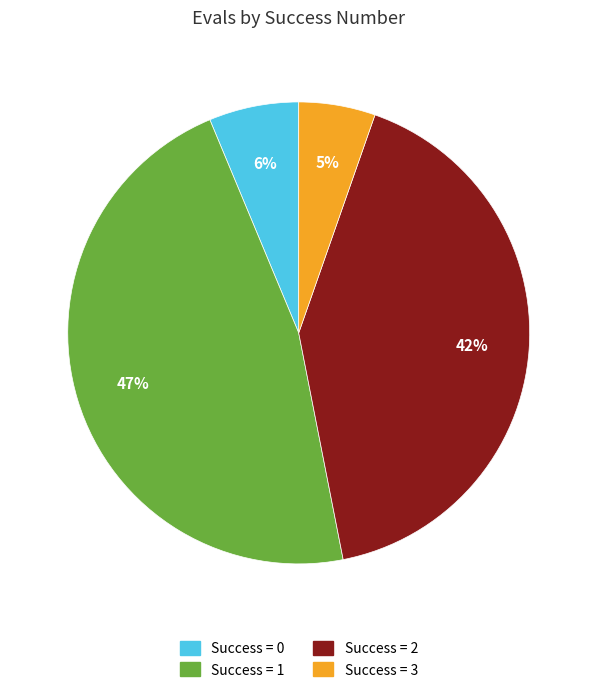

To the nearest percent, what is the average slice percentage?

25%